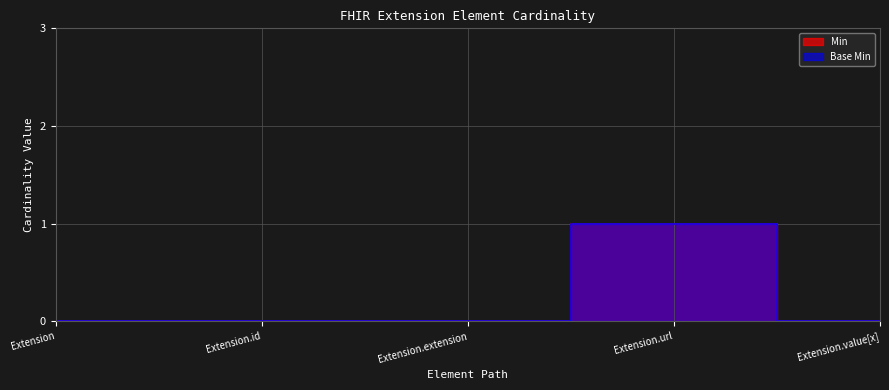

True or false: Min and Base Min cross at least once.

False